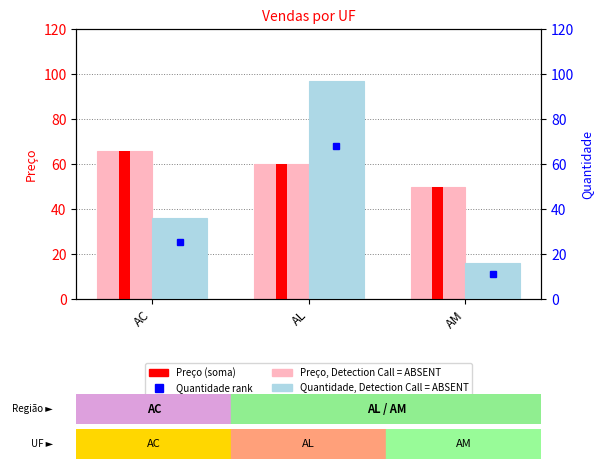

What is the sum of the Quantidade values at AM and AL?

113